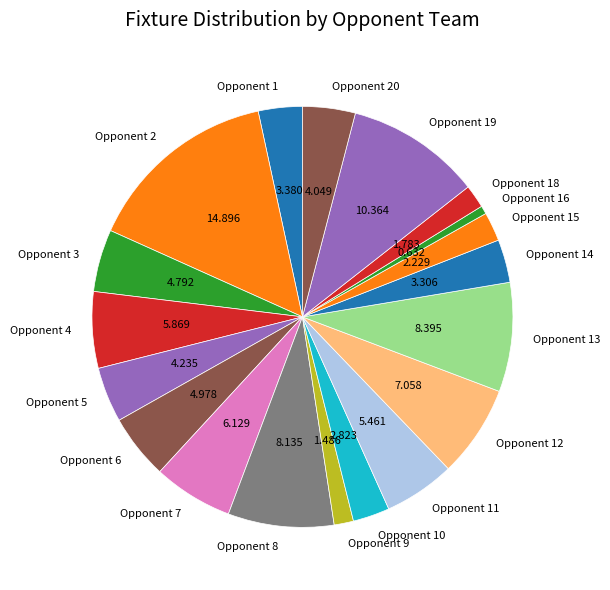

Do Opponent 12 and Opponent 5 together represent more than half of the pie?

No